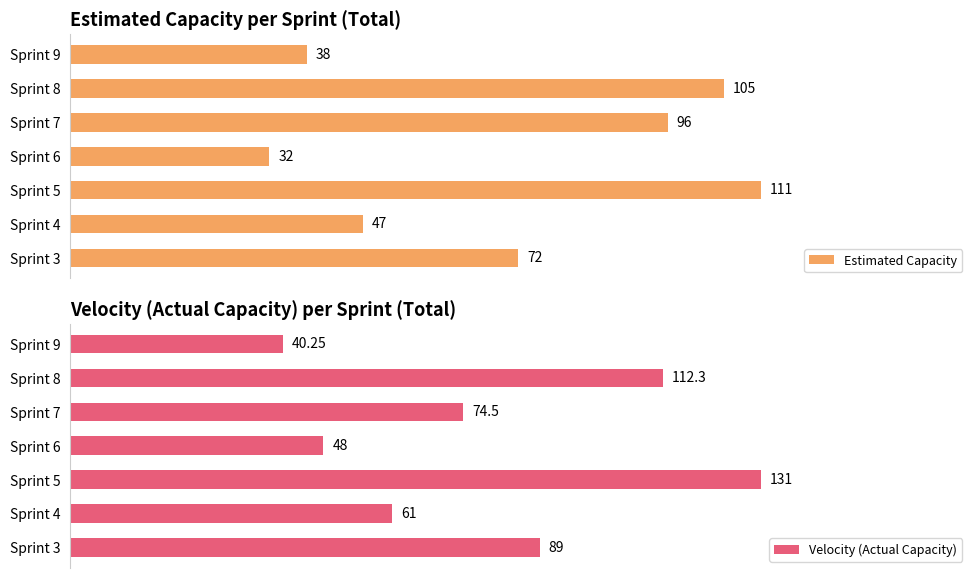

Reading left to right, list all the values displayed in this chart.

Estimated Capacity: 72.0	47.0	111.0	32.0	96.0	105.0	38.0
Velocity (Actual Capacity): 89.0	61.0	131.0	48.0	74.5	112.3	40.2